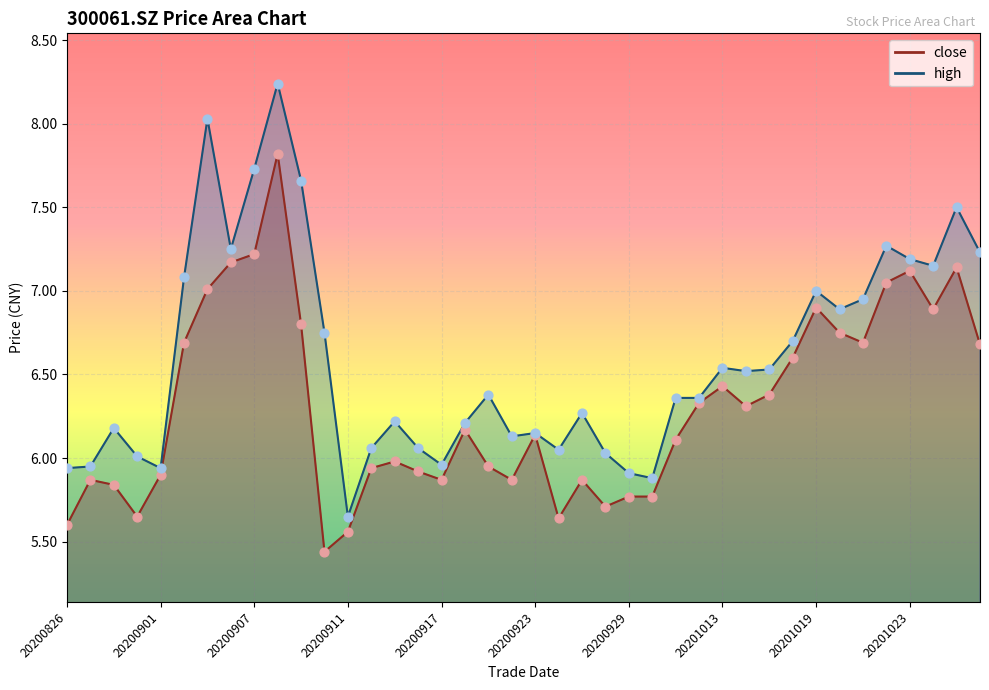

Which series has the largest total across all categories?

high